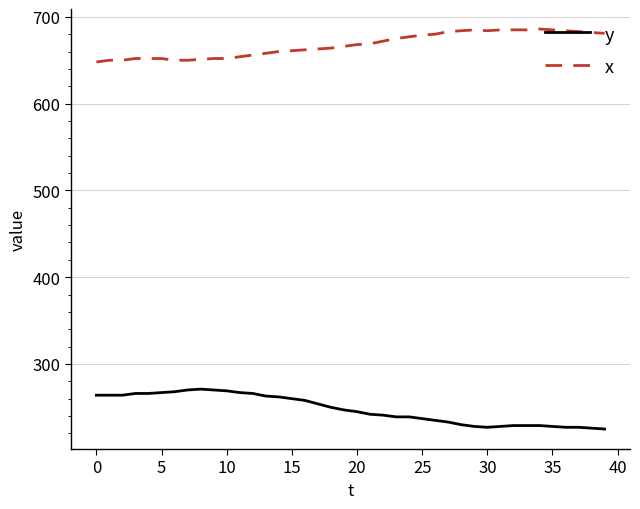

What is the difference between the maximum and minimum values in the x series?

38